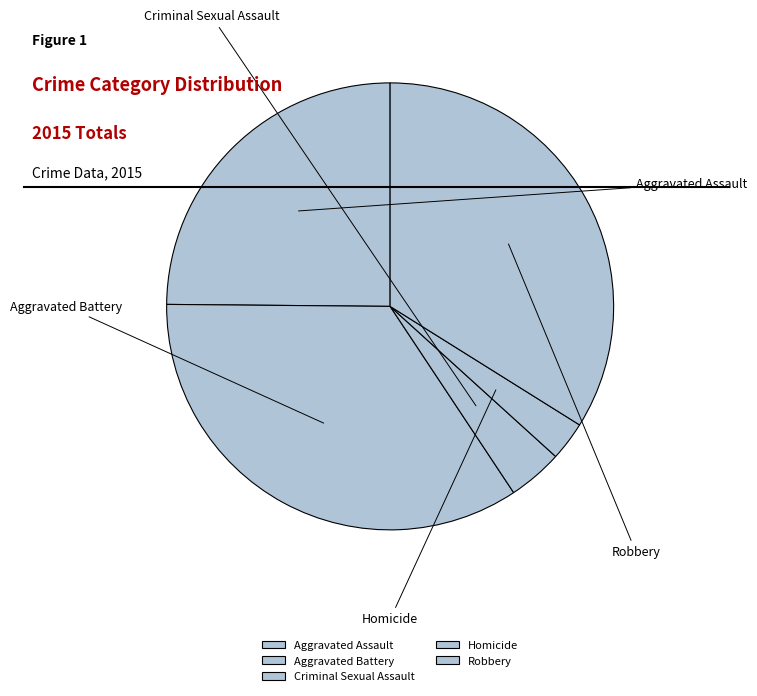

Is it true that Robbery is 24% of the pie?

False